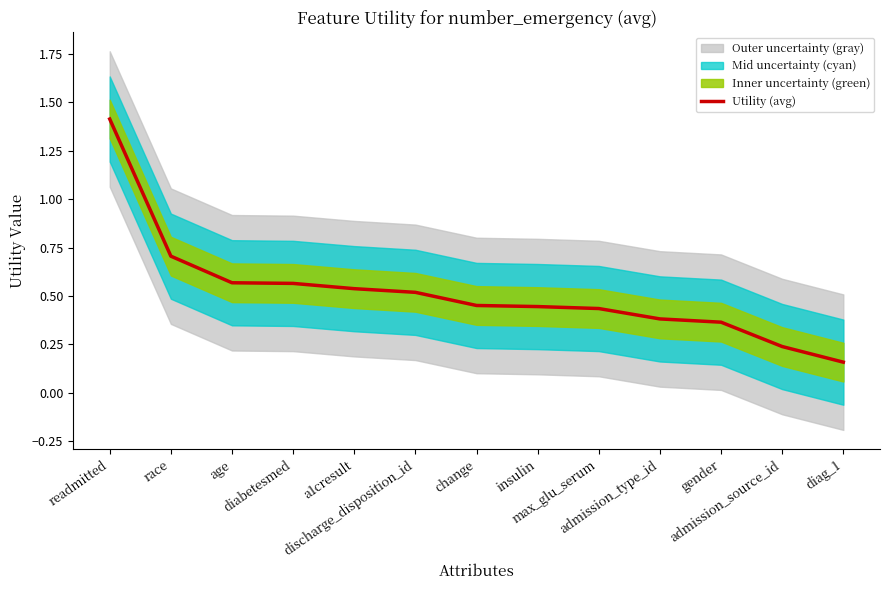

True or false: the data has more than 1 interior local peaks.

False